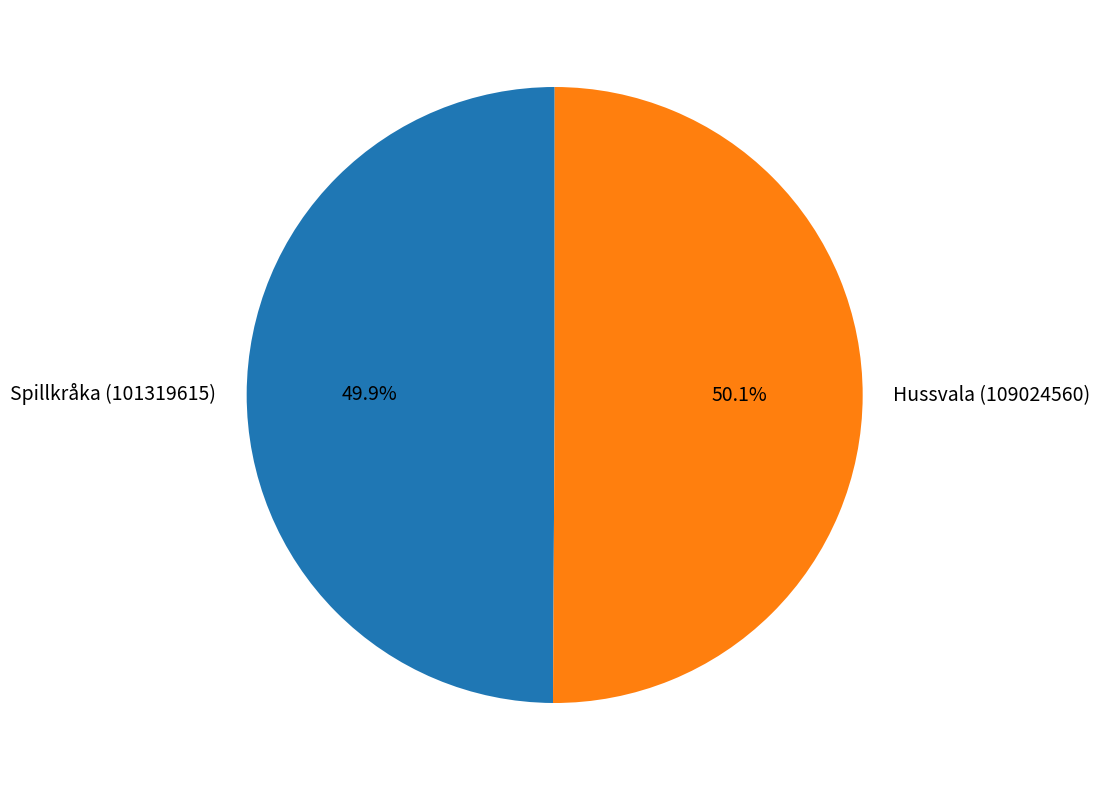

Does any single category account for the majority?

Yes